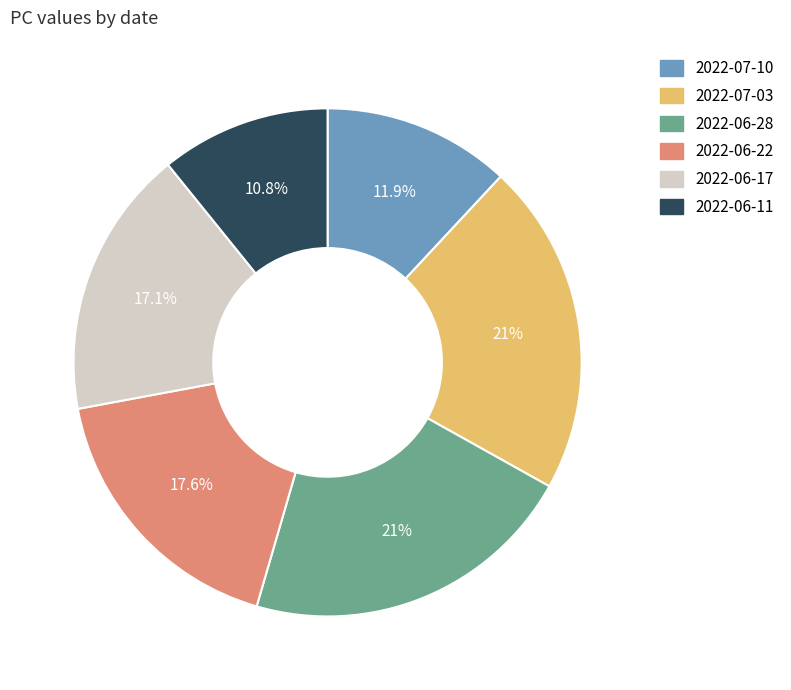

To the nearest percent, what portion does 2022-06-11 represent?

11%